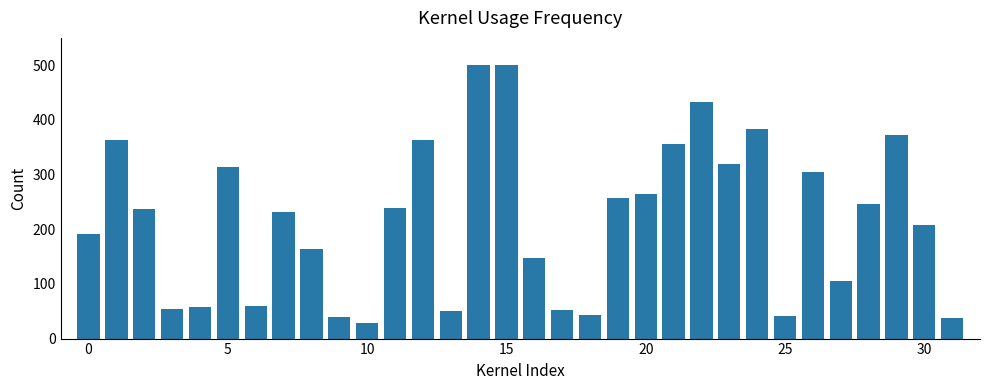

What is the smallest value displayed?

29